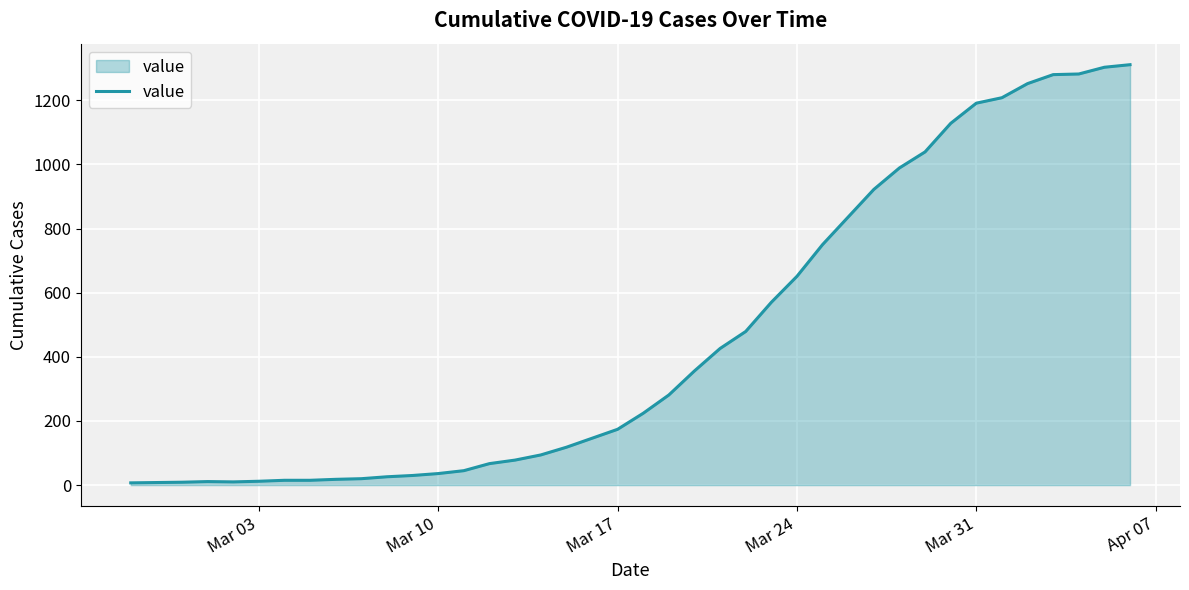

What is the maximum value shown in the chart?

1311